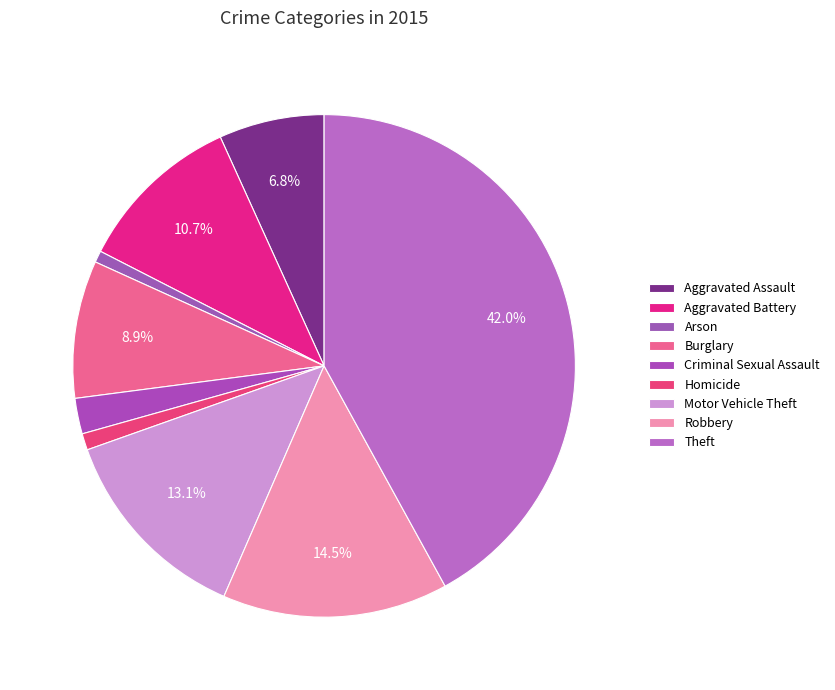

How many slices are in this pie chart?

9